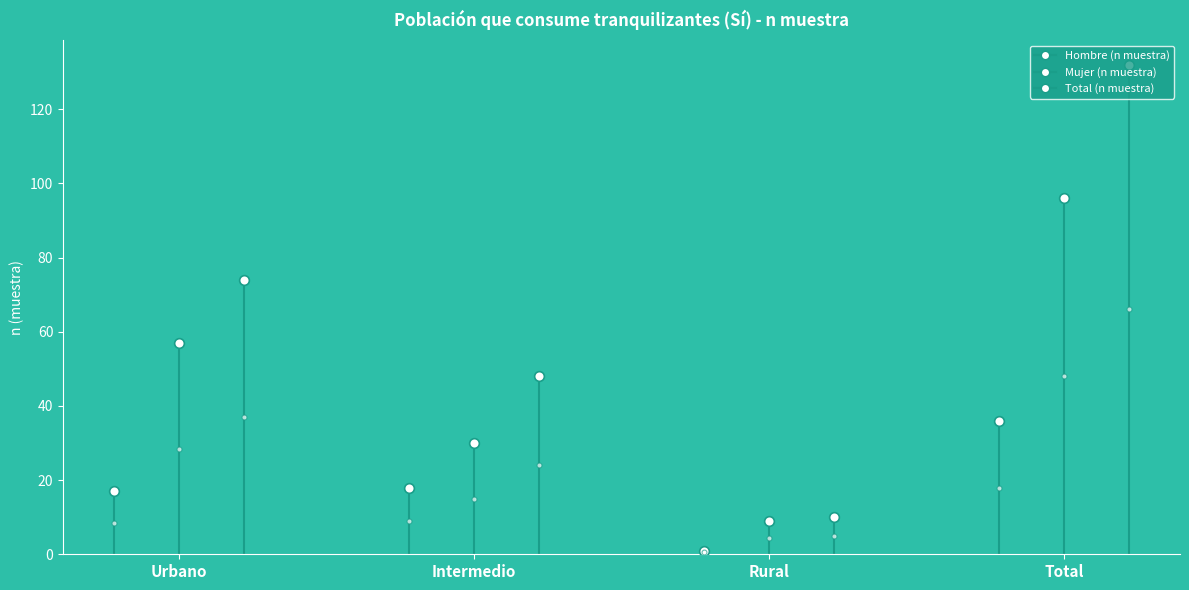

True or false: Total (n muestra) and Hombre (n muestra) cross at least once.

False